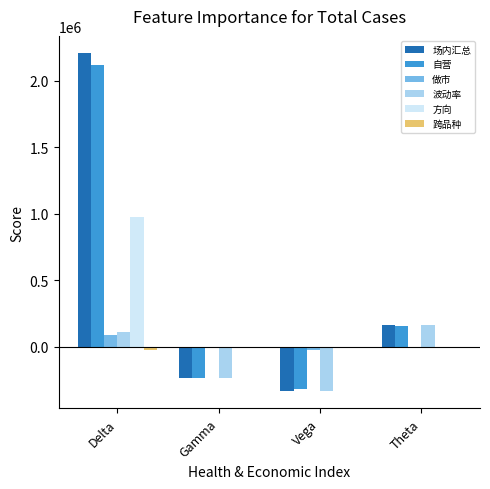

True or false: 场内汇总 has a value of 894284.4 at Delta.

False